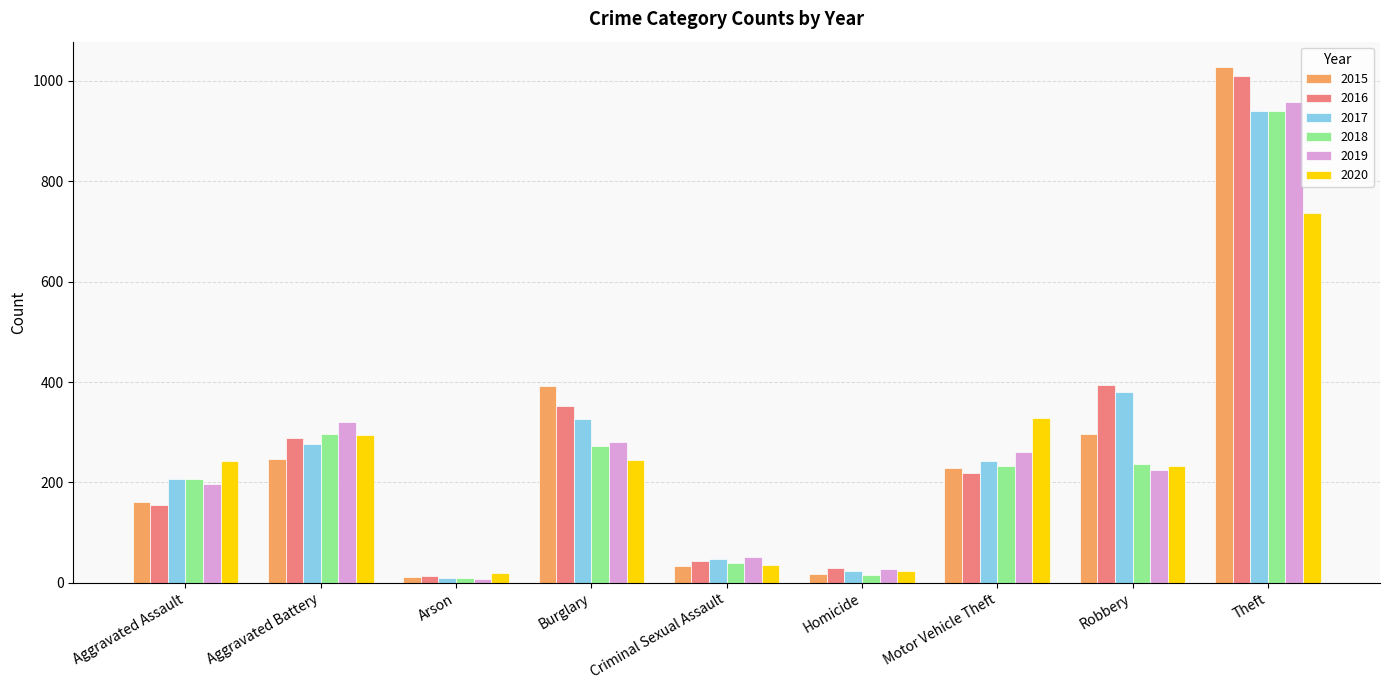

What is the total value across all series at Robbery?

1766